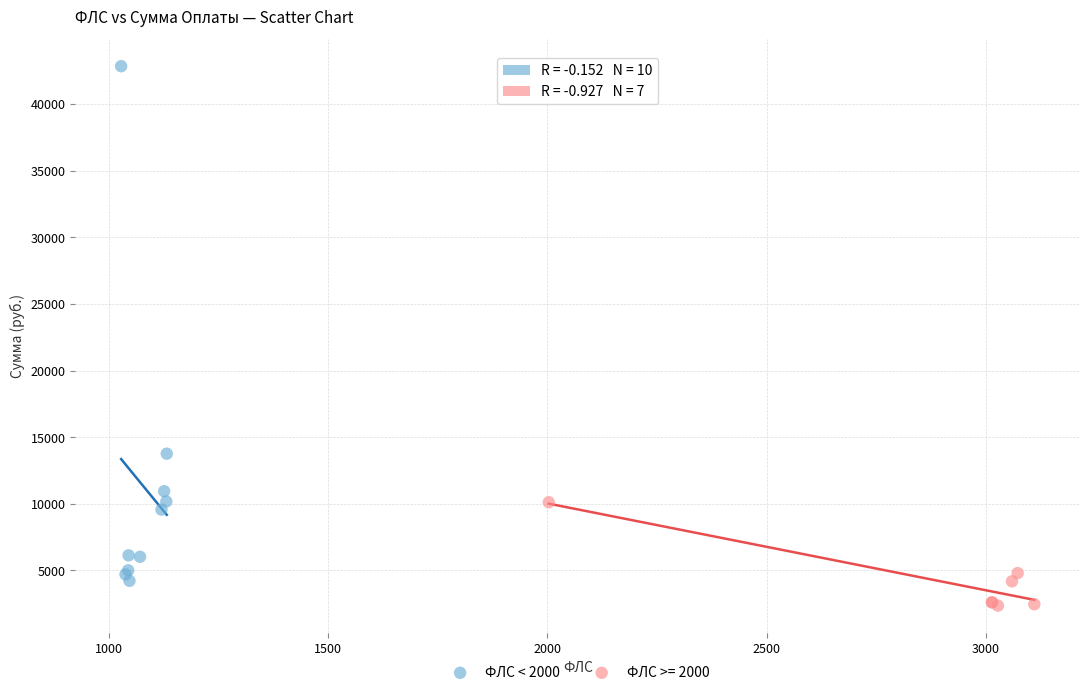

Which series reaches the minimum Y coordinate?

ФЛС >= 2000